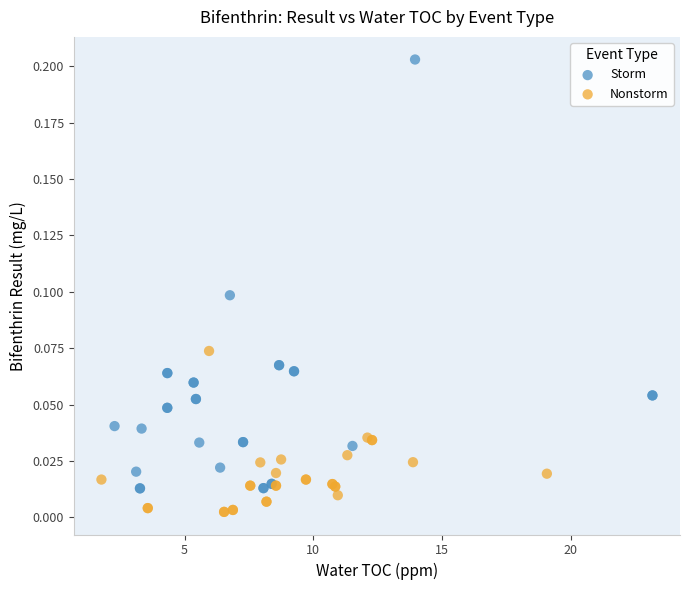

Which series contains the highest Y value?

Storm